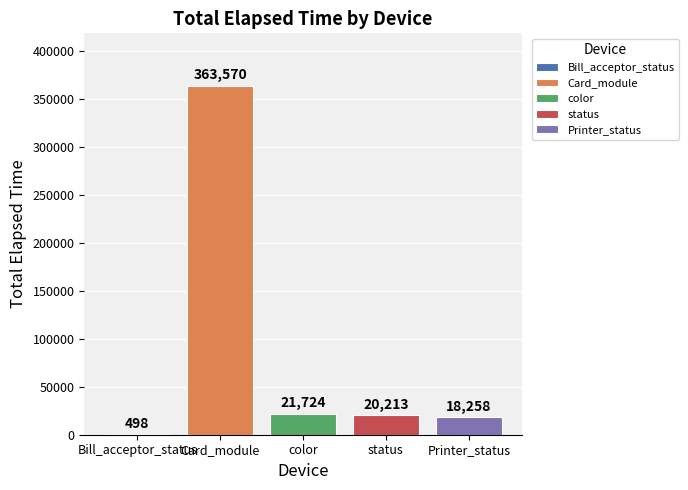

Is it true that the value at Card_module is 99262?

False